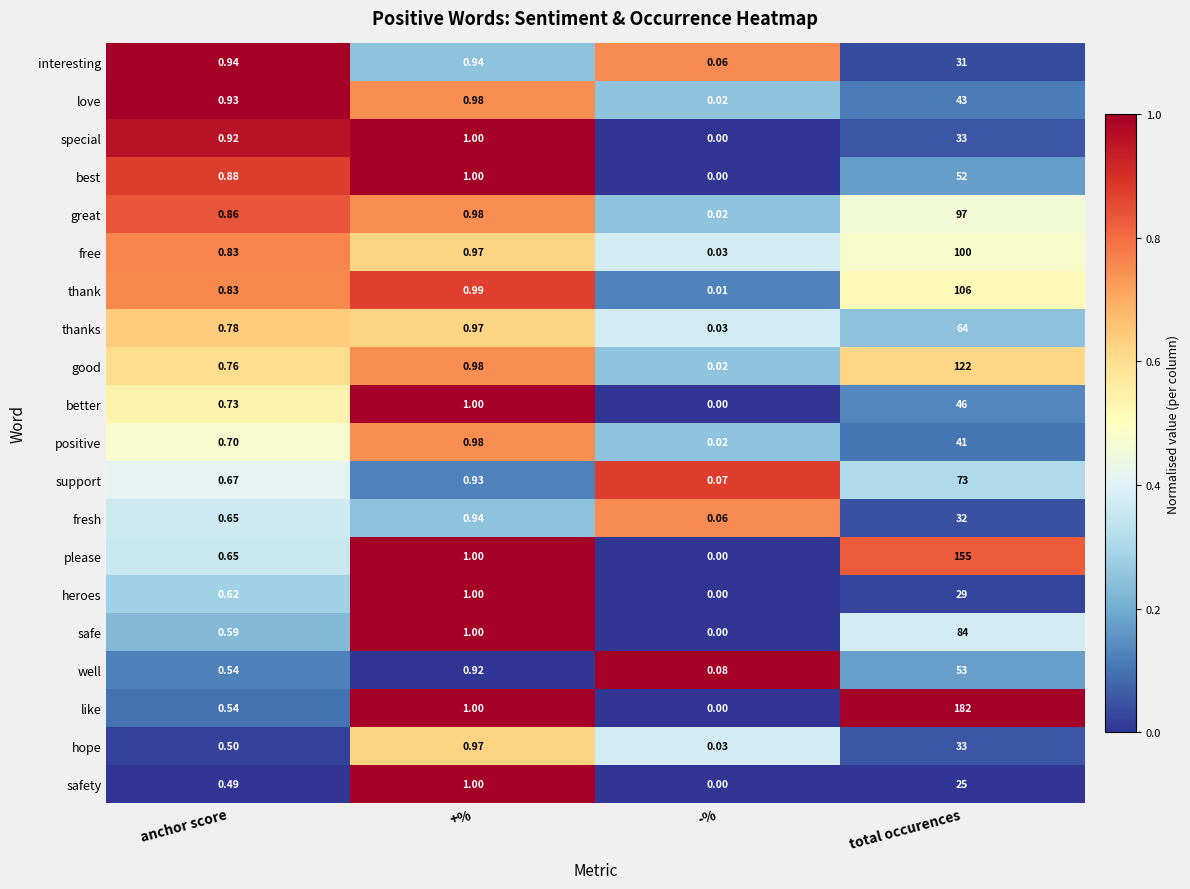

What is the difference between the highest and lowest values at total occurences?

157.0